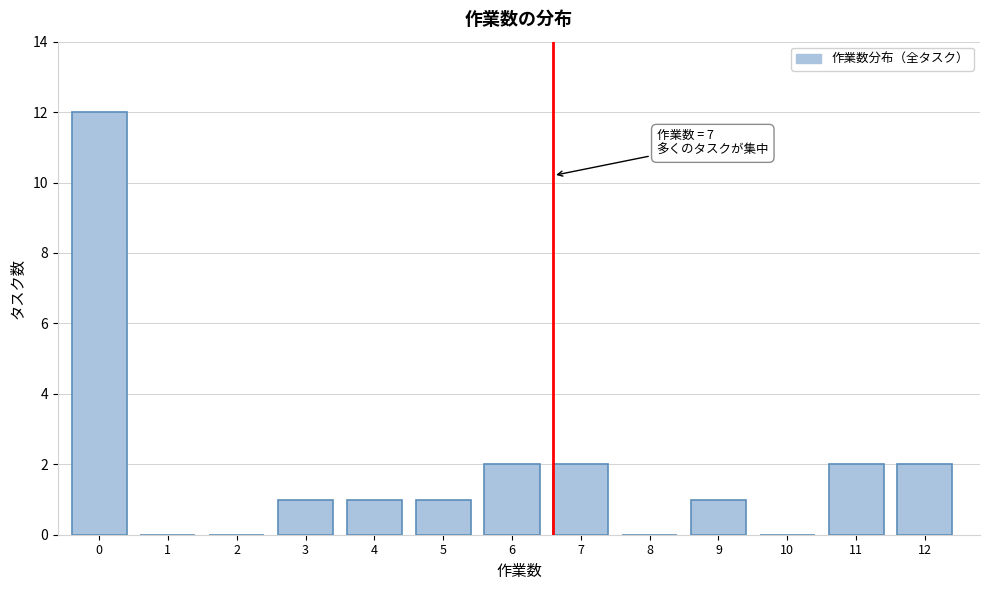

Reading left to right, extract all data points from this chart.

0=12	1=0	2=0	3=1	4=1	5=1	6=2	7=2	8=0	9=1	10=0	11=2	12=2